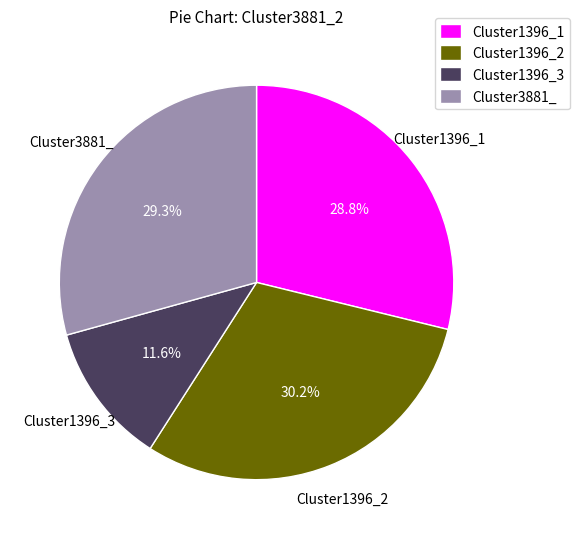

Count the number of slices in the pie.

4